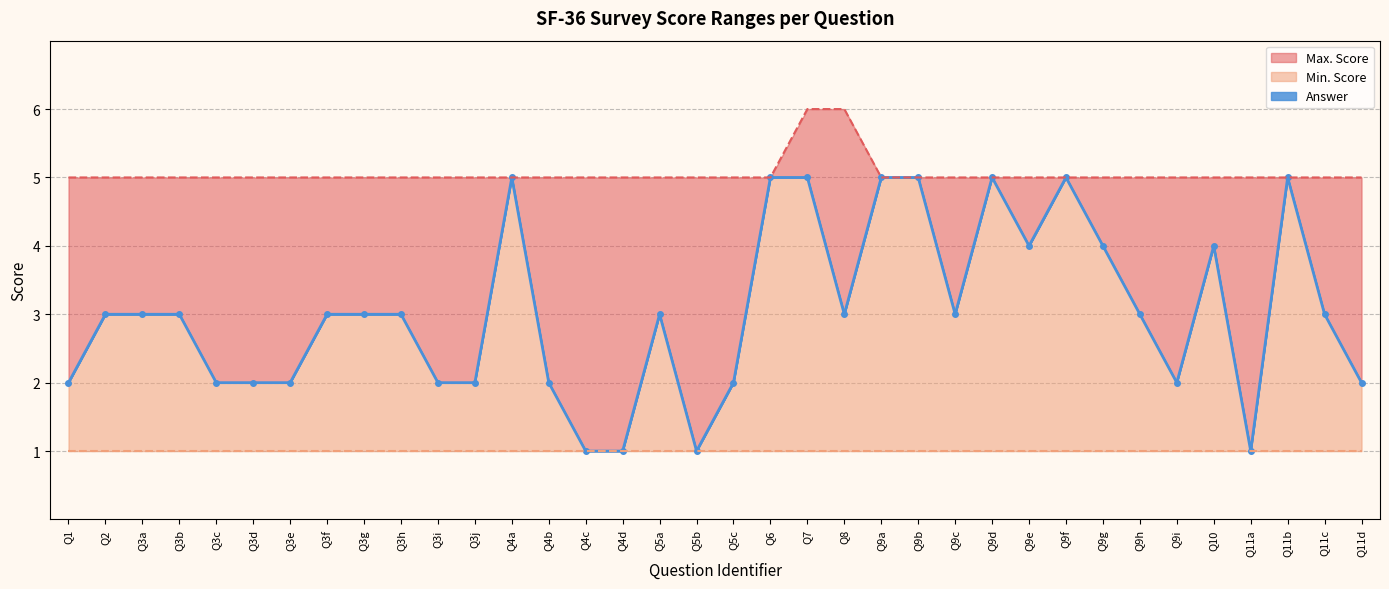

True or false: Max. Score has a value of 9 at Q9g.

False